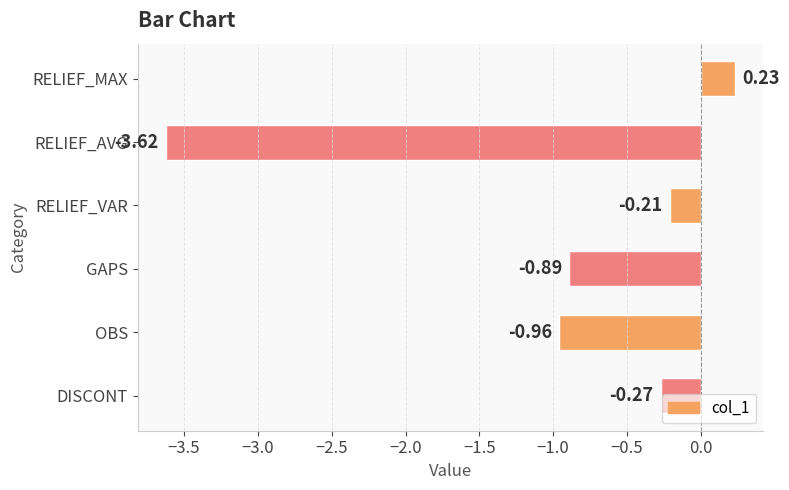

What is the label of the 6th bar from the top?

DISCONT